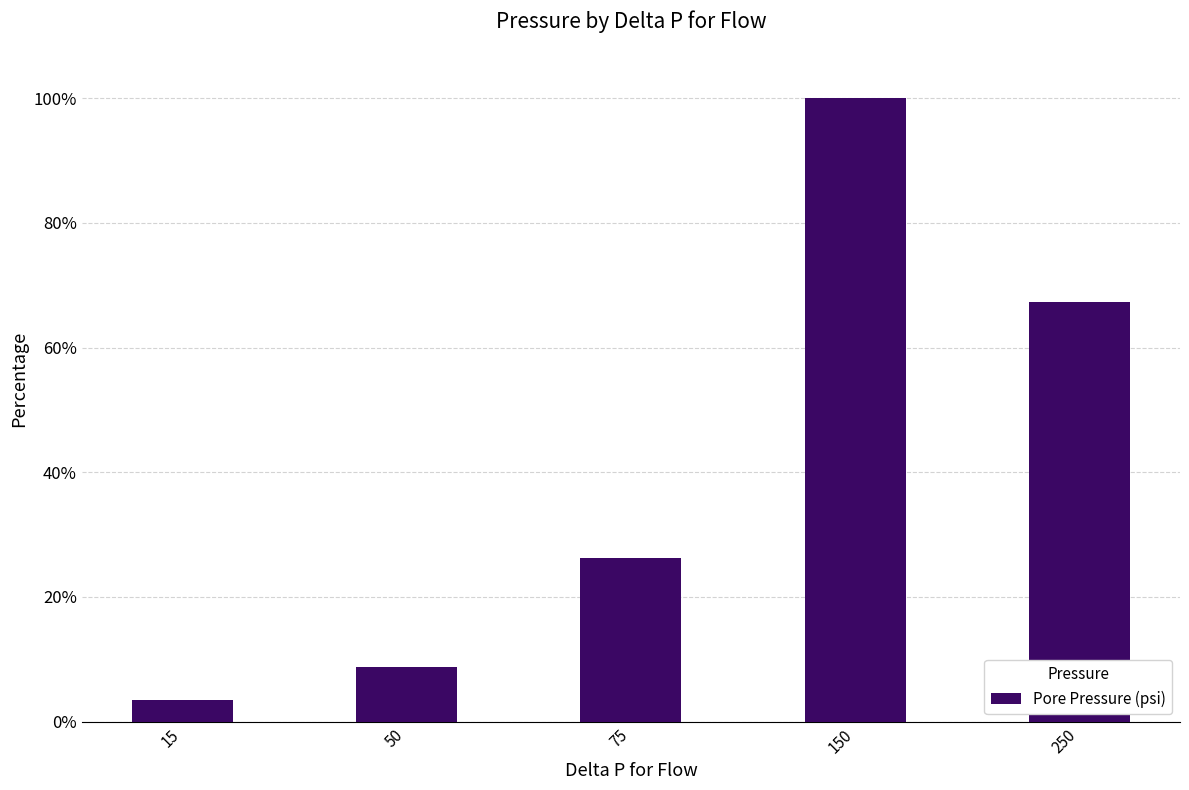

What is the value of the 4th bar from the left?

100.0